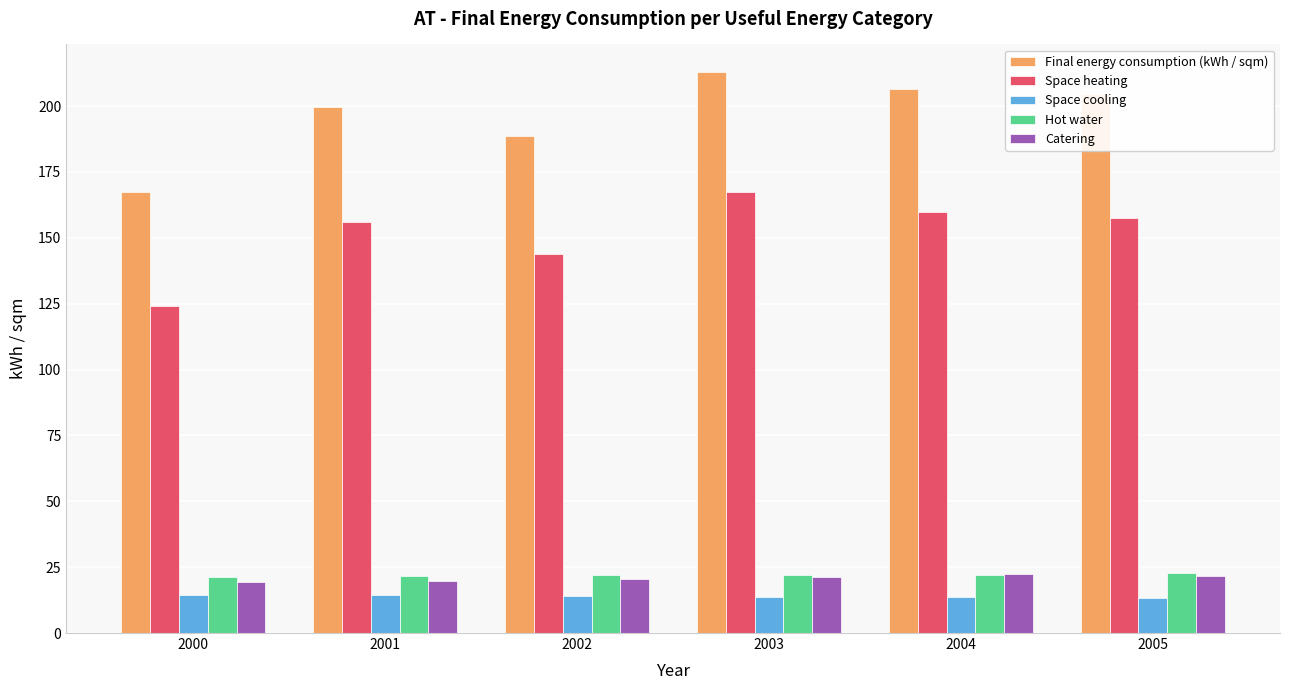

What value does the Space heating series have at 2003?

167.2